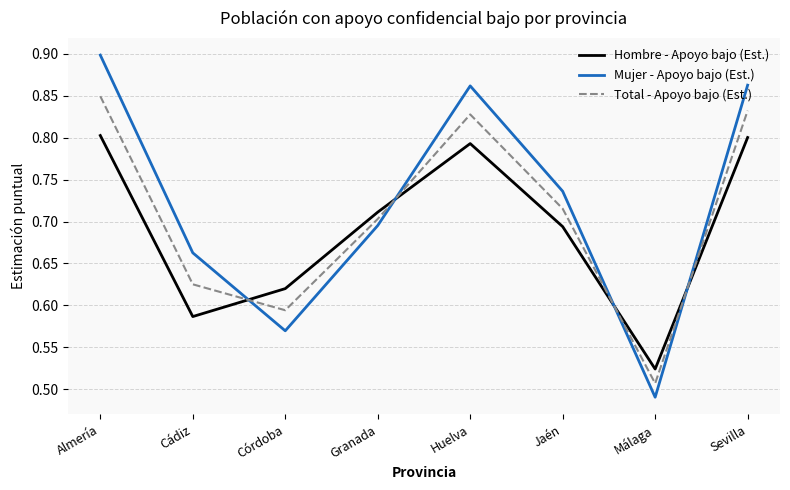

Which category has the lowest value in the Hombre - Apoyo bajo (Est.) series?

Málaga